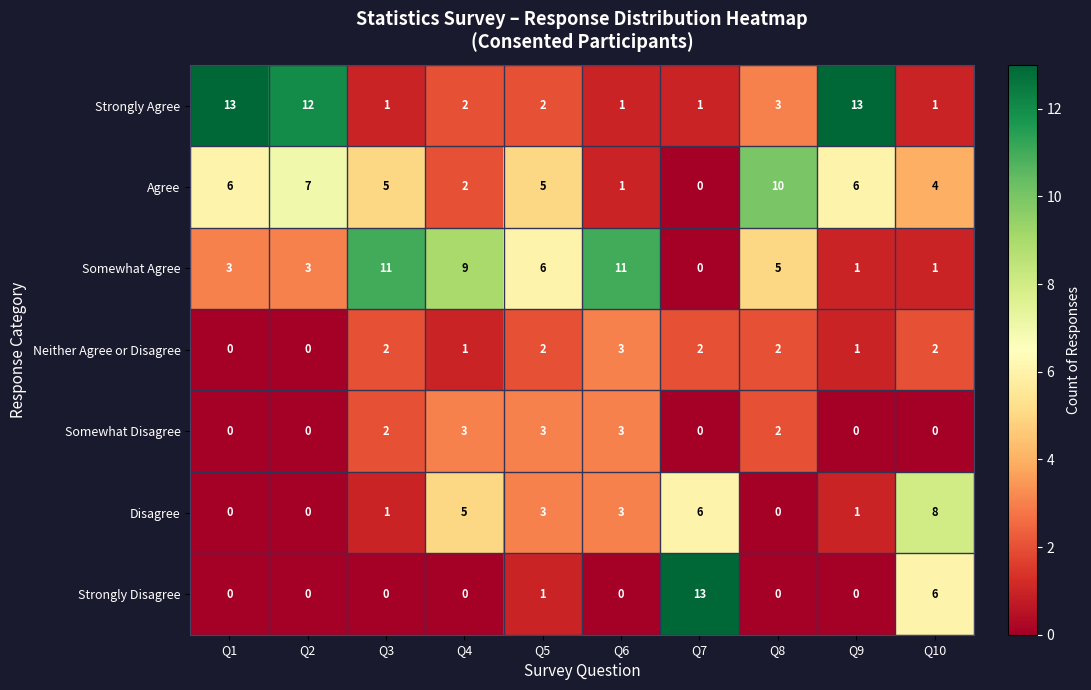

Which series has the widest spread of values?

Strongly Disagree